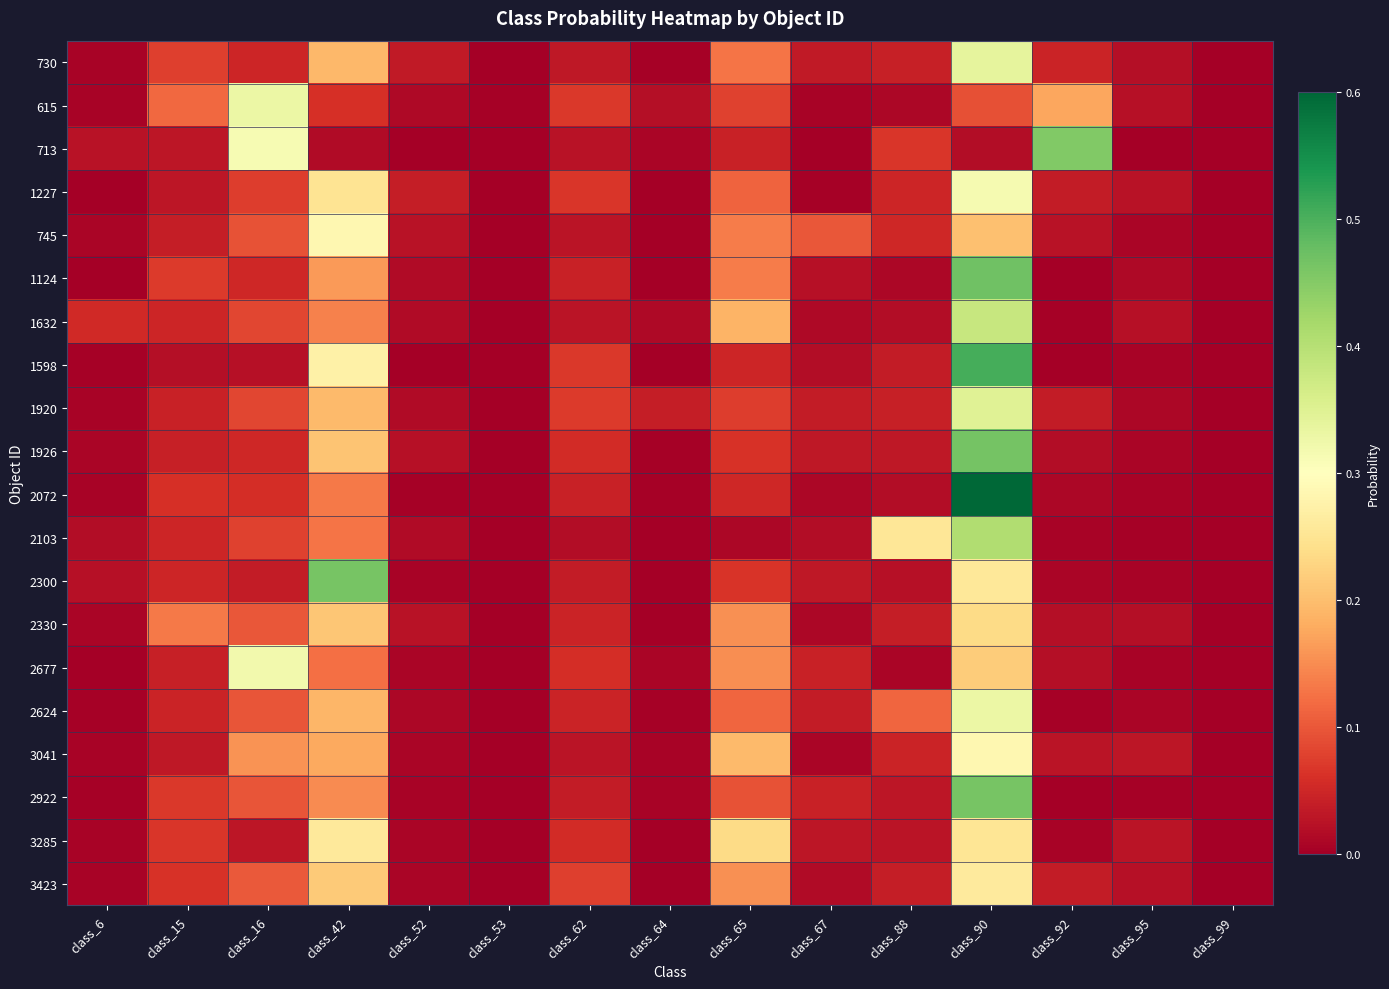

List the series in order of their peak value, lowest first.

2330, 3285, 3423, 3041, 745, 1227, 2677, 615, 2624, 730, 1920, 1632, 2103, 713, 2922, 2300, 1926, 1124, 1598, 2072